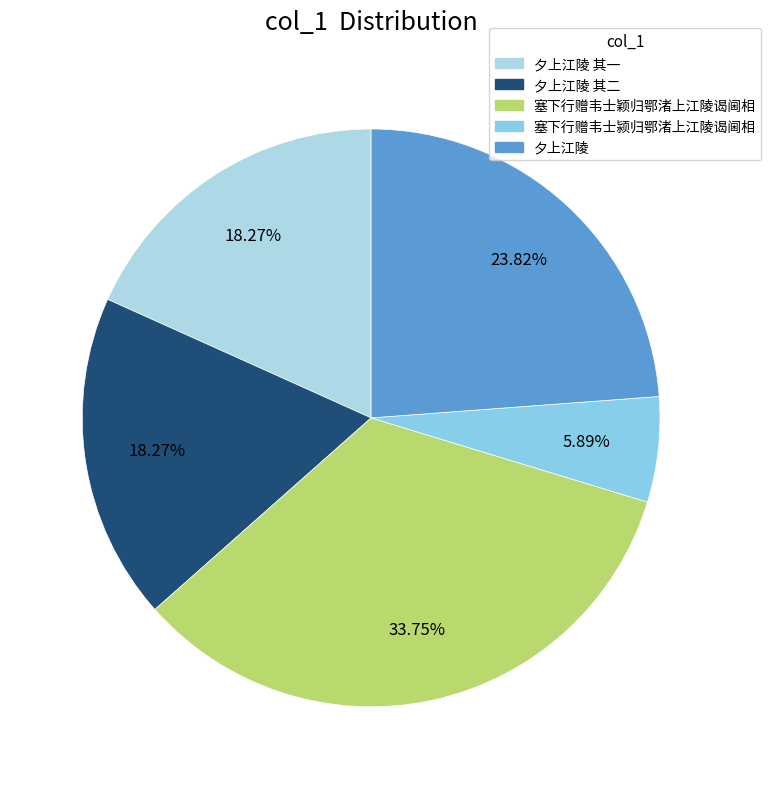

Count the number of slices in the pie.

5